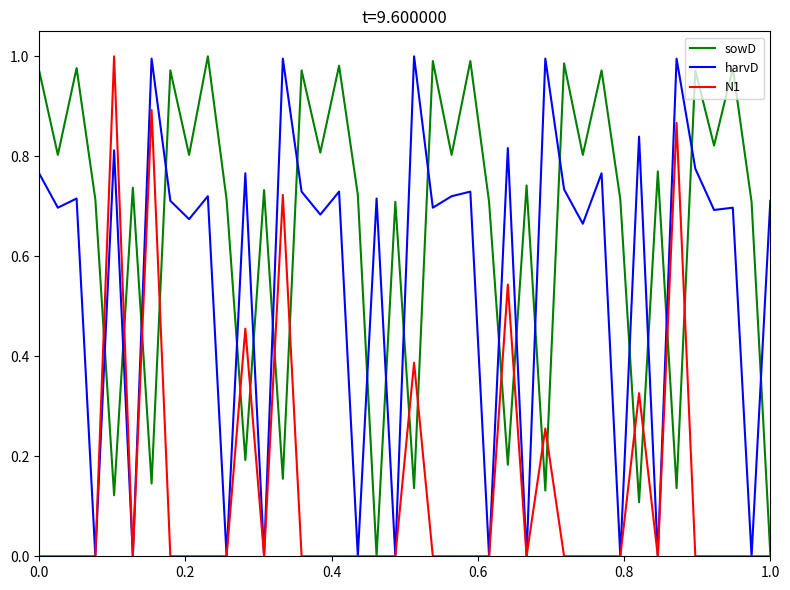

Rank the series by their average value, from highest to lowest.

sowD, harvD, N1